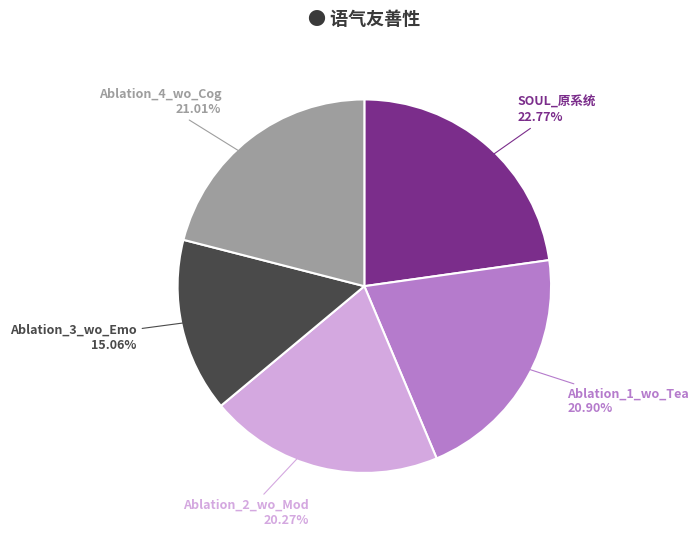

Is there any slice that represents more than half of the pie?

No